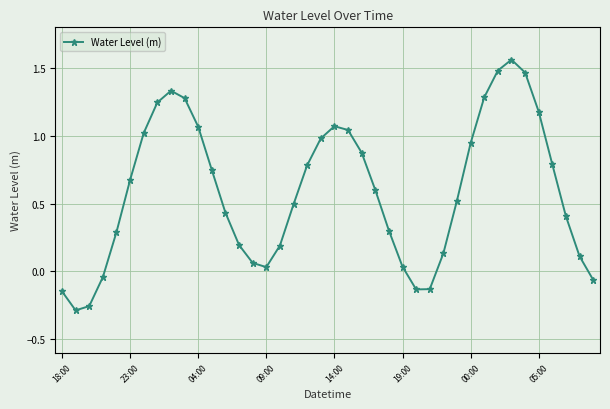

True or false: there are more than 1 points higher than both neighbors.

True